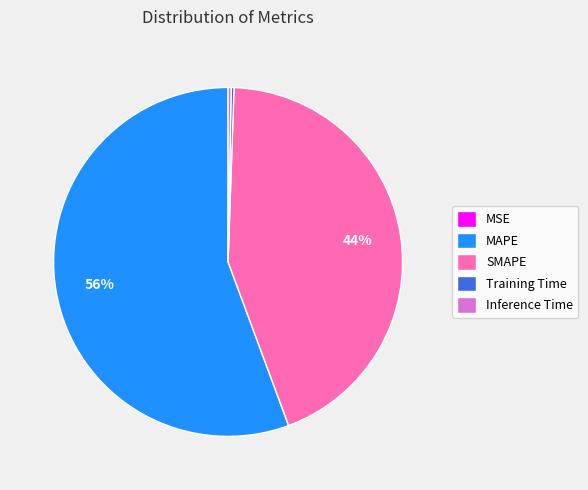

Which slice is the largest?

MAPE